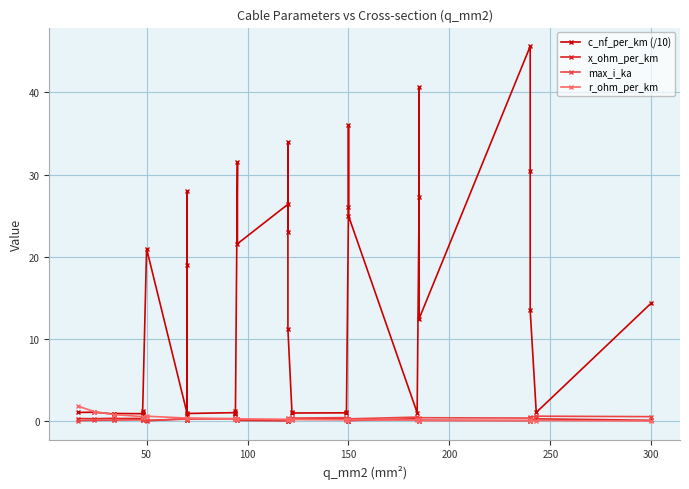

Rank the series by their maximum value, from highest to lowest.

c_nf_per_km (/10), r_ohm_per_km, max_i_ka, x_ohm_per_km